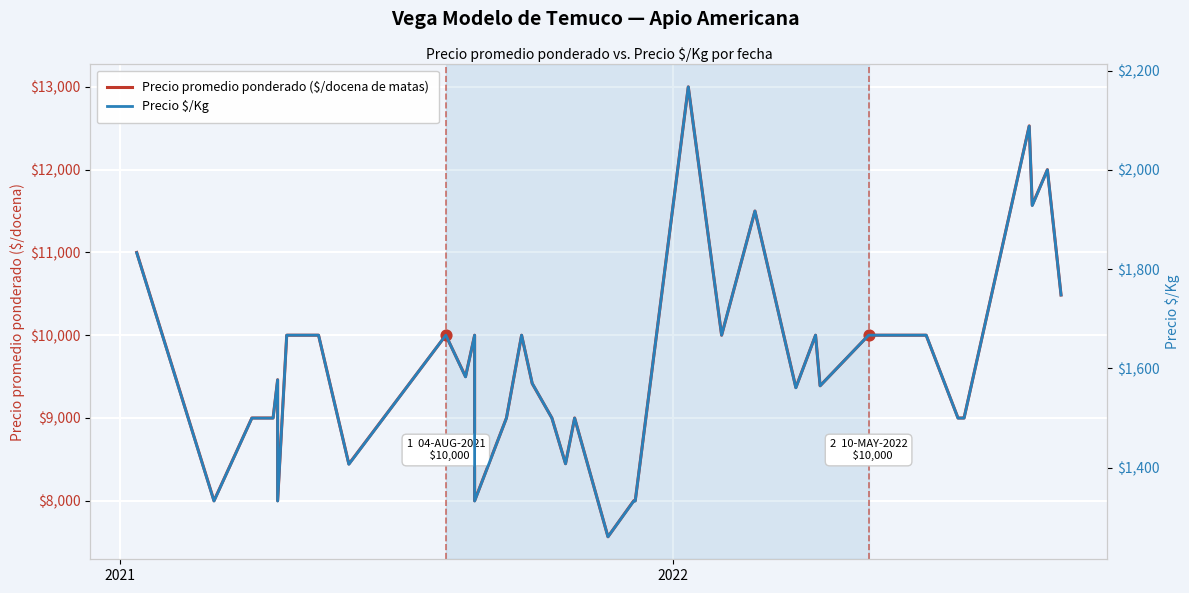

What are all the series names shown in the legend?

Precio promedio ponderado ($/docena de matas), Precio $/Kg